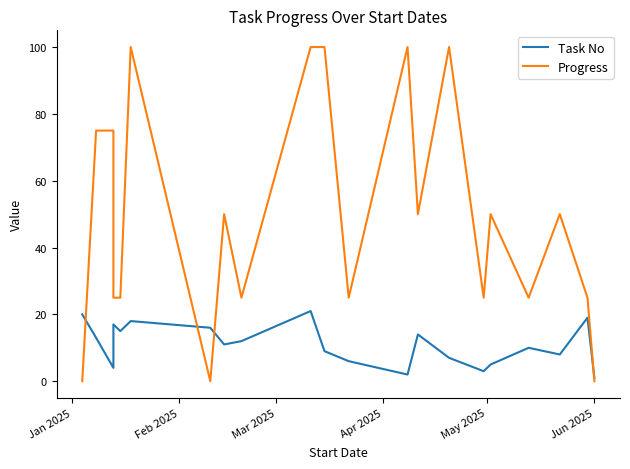

What are all the series names shown in the legend?

Task No, Progress